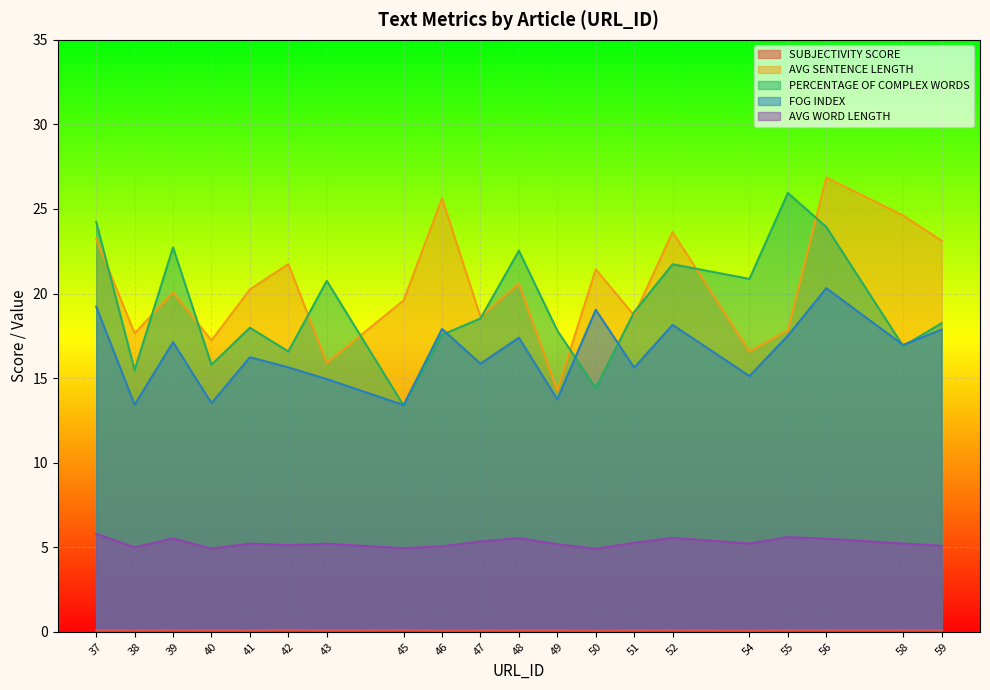

At which label is PERCENTAGE OF COMPLEX WORDS closest to 19?

51